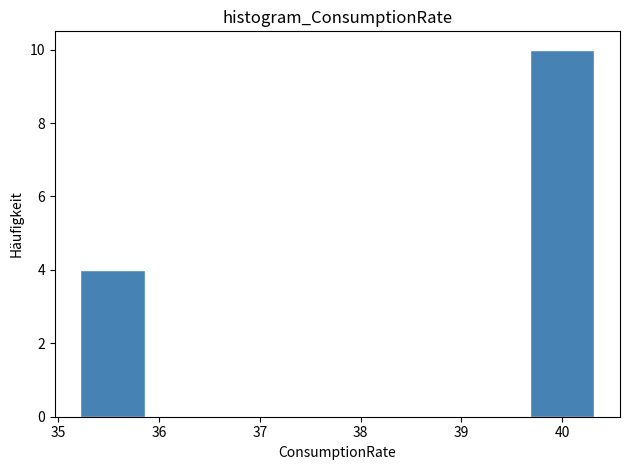

Over which range of the x-axis is the bar tallest?

39.7 to 40.3